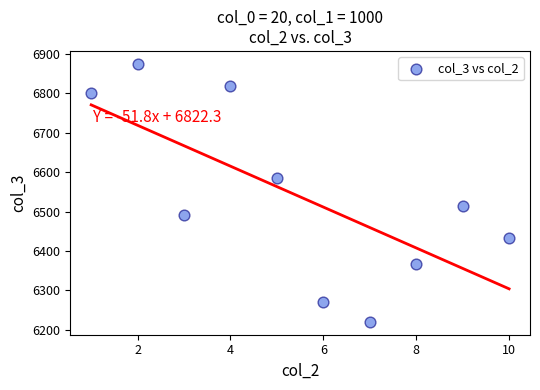

What is the range of X values (max minus min)?

9.0